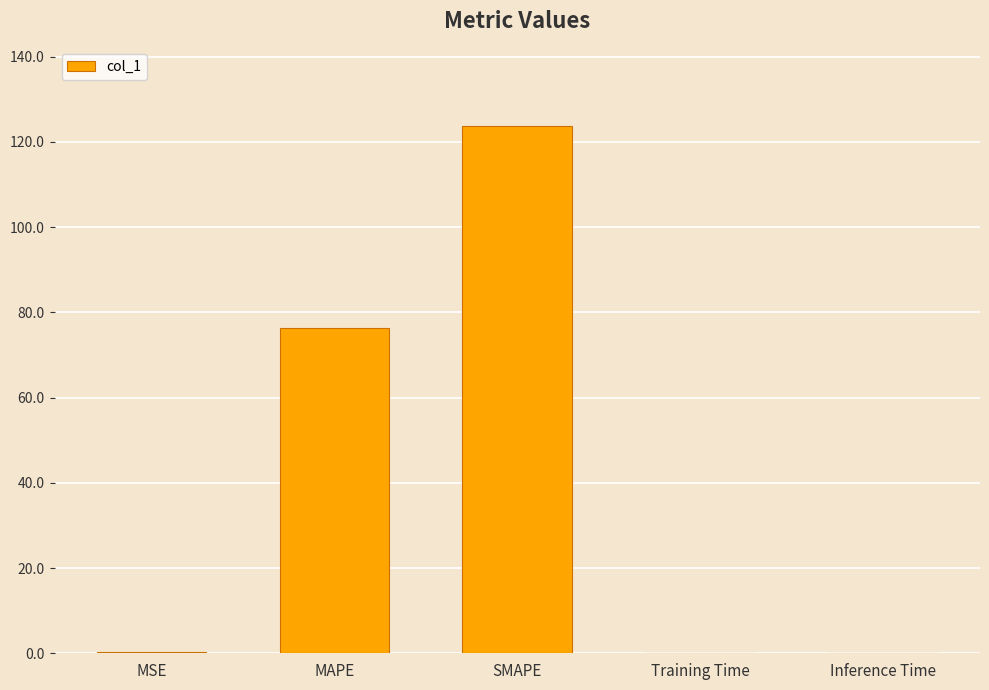

Which category has the highest value across all series?

SMAPE